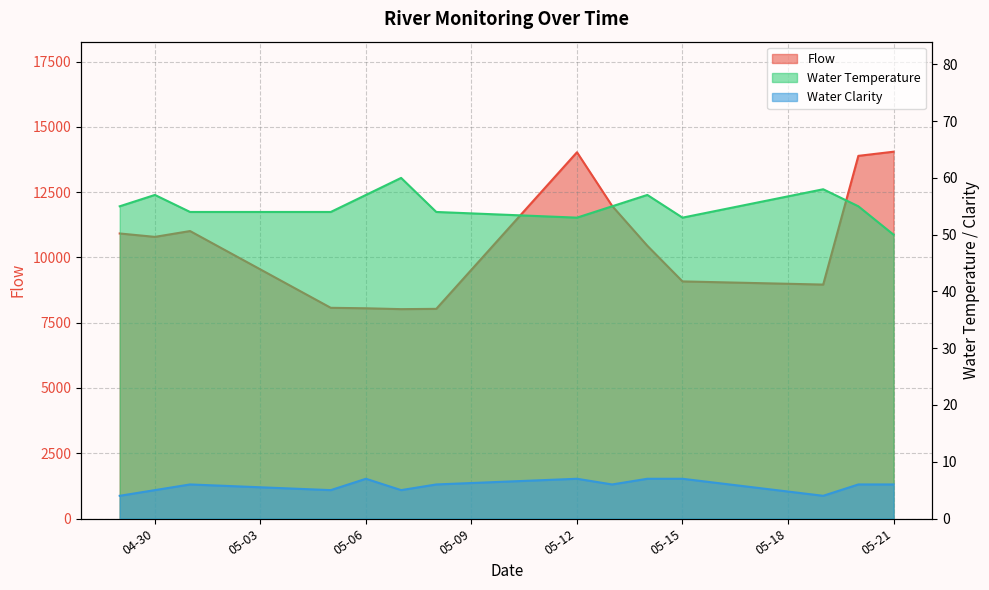

What is the value of the Water Clarity point at the 7th from the left?

6